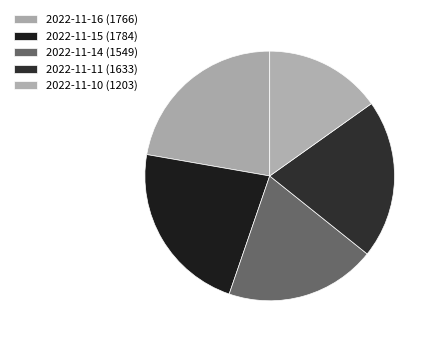

Which slice is the largest?

2022-11-15